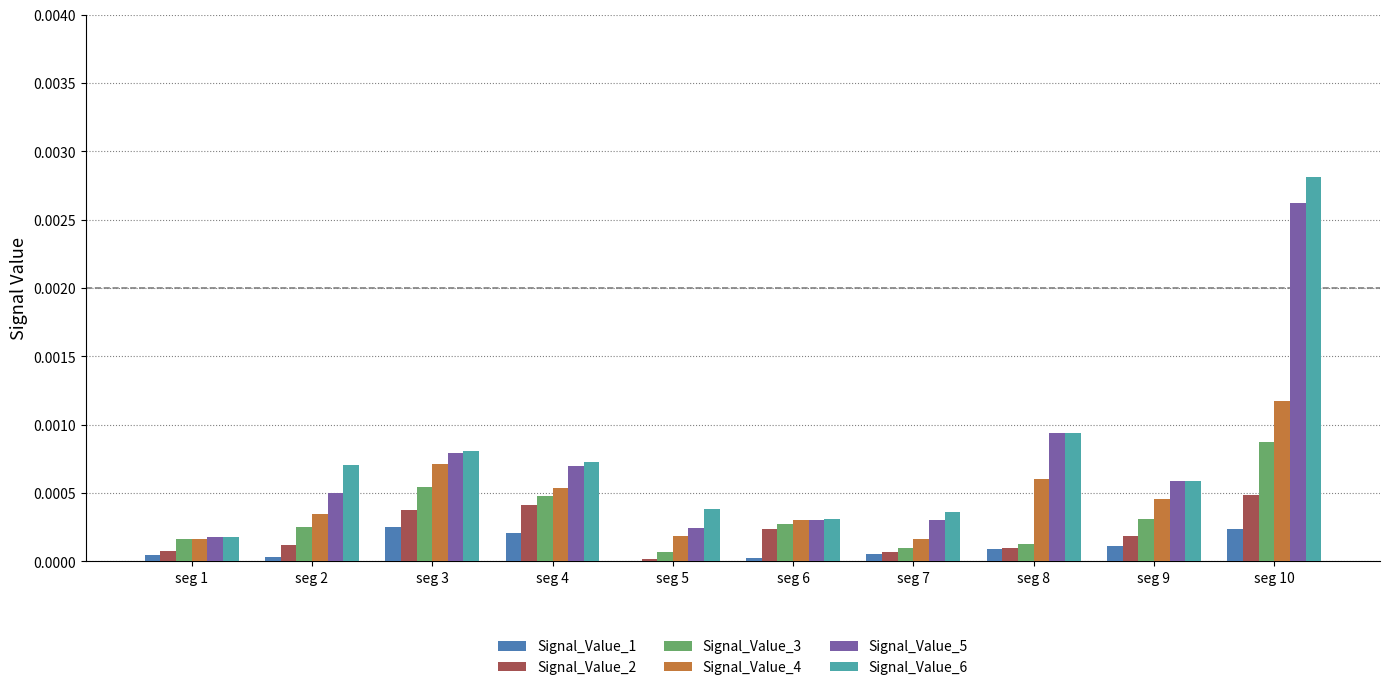

Which label corresponds to the largest value in the chart?

seg 10